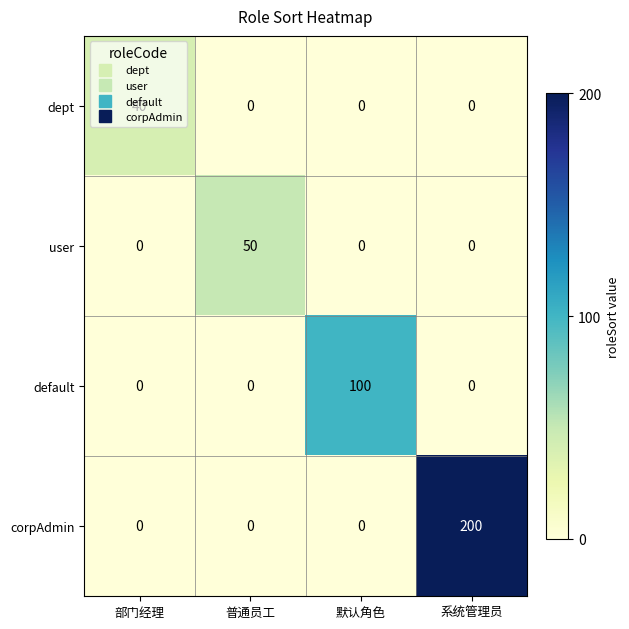

True or false: dept has a value of -24 at 普通员工.

False